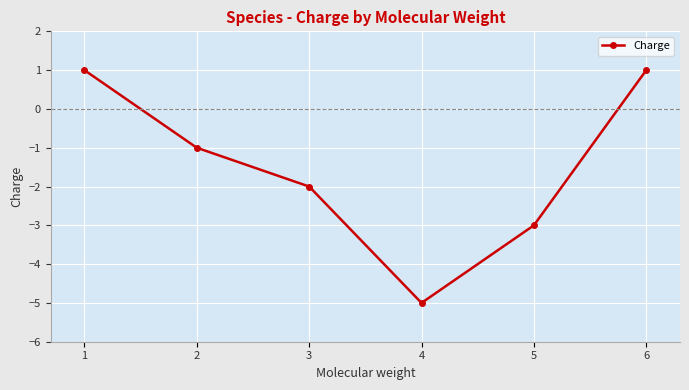

How many lines are shown in the chart?

1